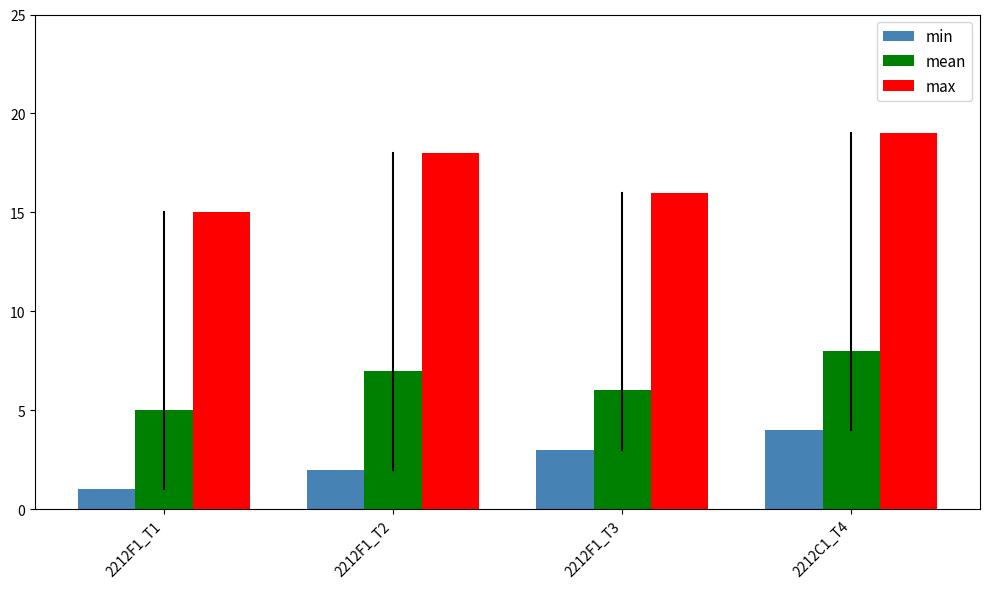

Reading left to right, what are all the values shown in this chart?

min: 2212F1_T1=1	2212F1_T2=2	2212F1_T3=3	2212C1_T4=4
mean: 2212F1_T1=5	2212F1_T2=7	2212F1_T3=6	2212C1_T4=8
max: 2212F1_T1=15	2212F1_T2=18	2212F1_T3=16	2212C1_T4=19